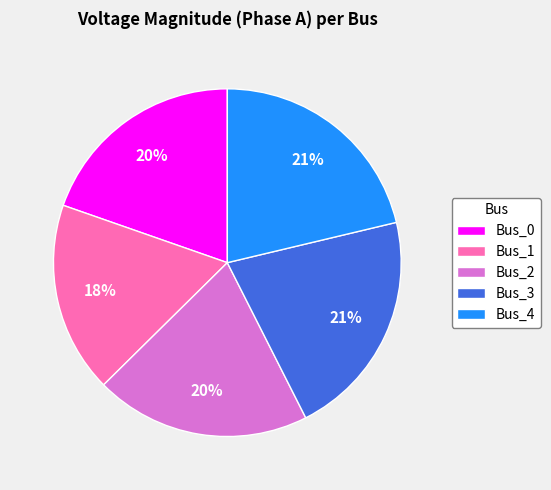

Which slice is the smallest?

Bus_1